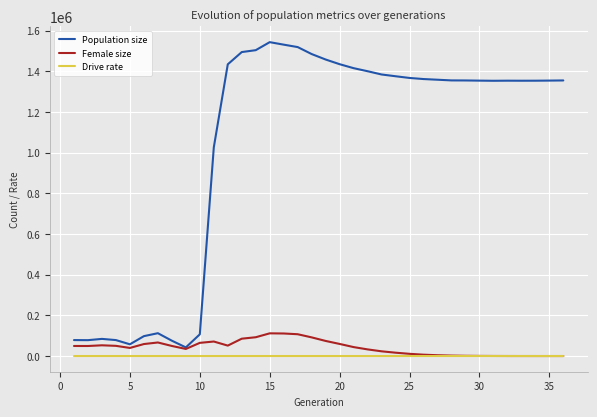

Which series has the widest spread of values?

Population size